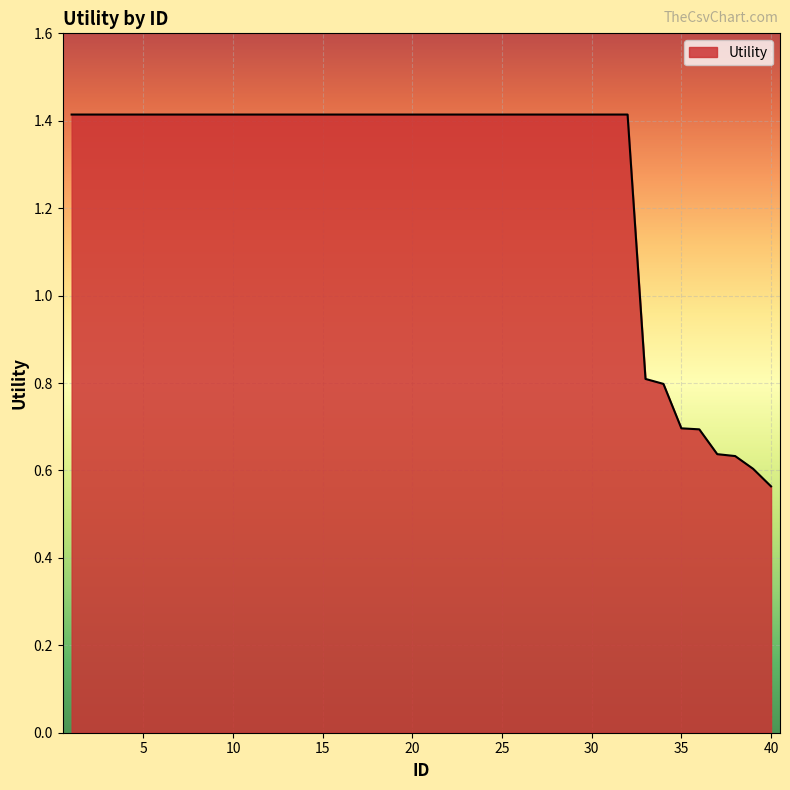

What is the maximum value shown in the chart?

1.4